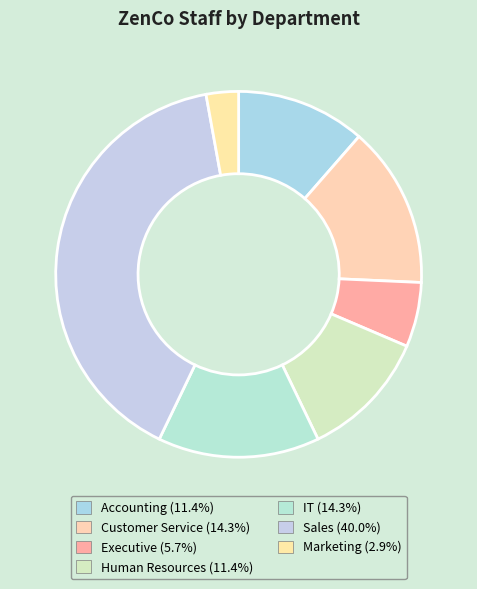

The Human Resources slice represents 24% of the pie. True or false?

False